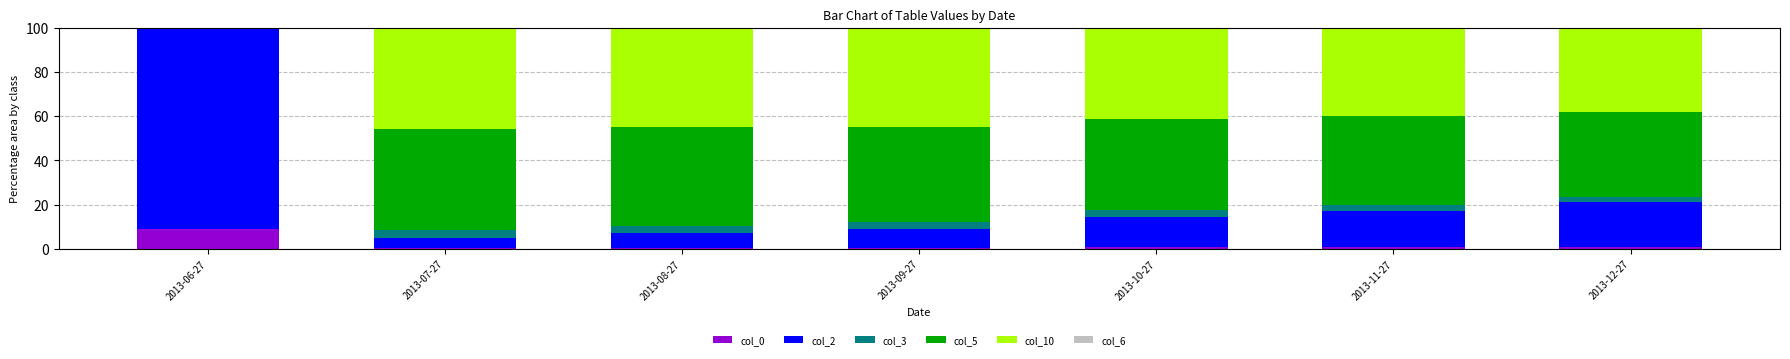

At which label does col_0 reach its peak?

2013-06-27